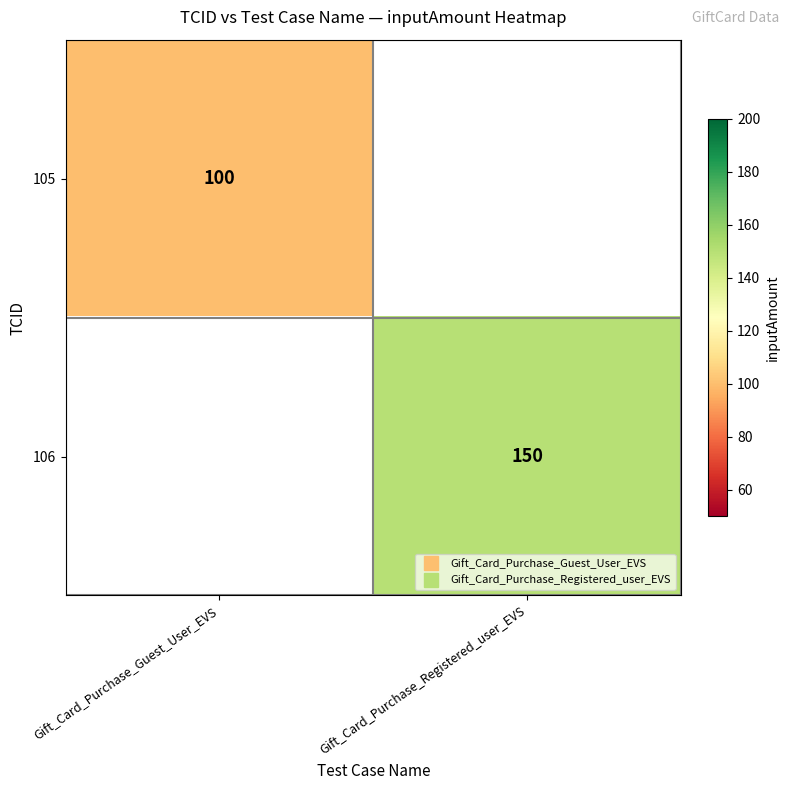

At which label does 105 reach its peak?

Gift_Card_Purchase_Guest_User_EVS